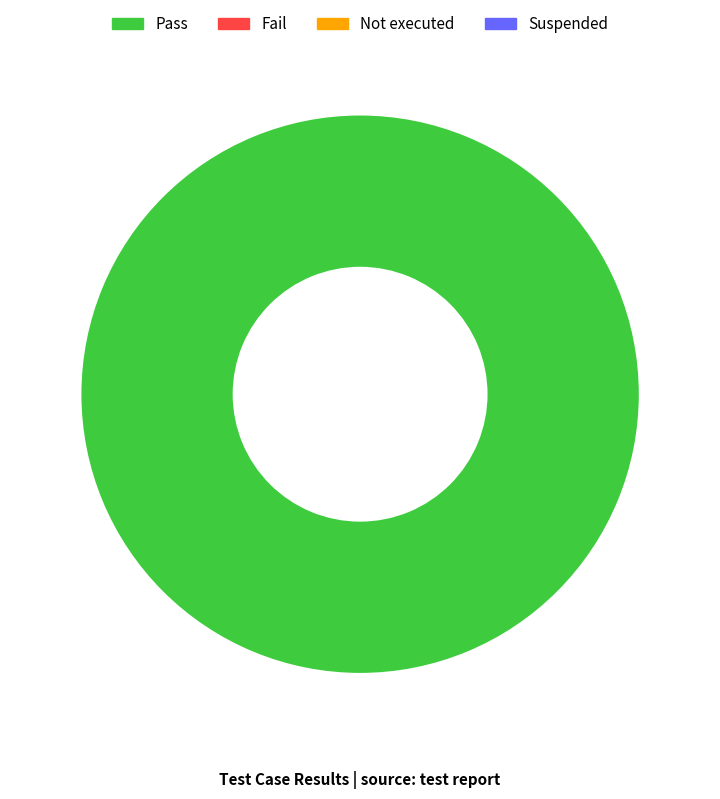

Is there a majority slice in this chart?

Yes